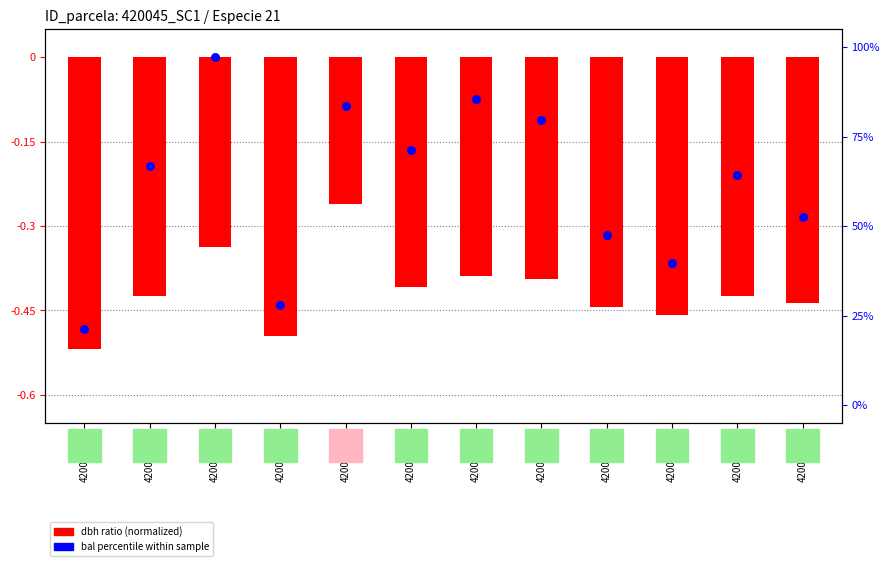

At how many categories does at least one series exceed 23?

11